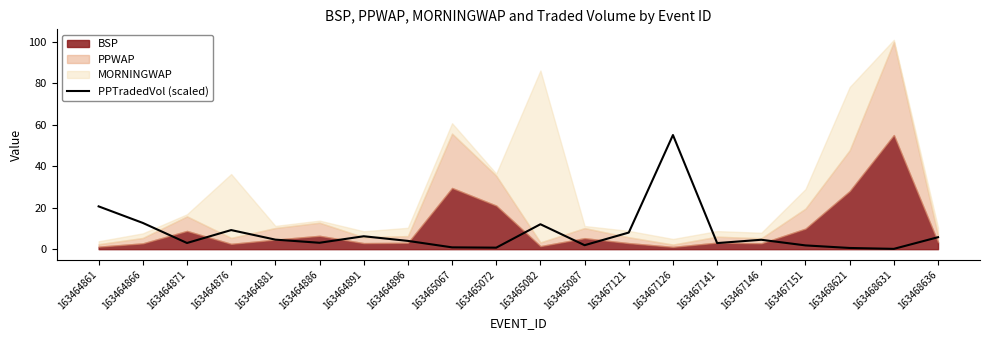

Is it true that PPTradedVol (scaled) equals 7.3 at 163464861?

False